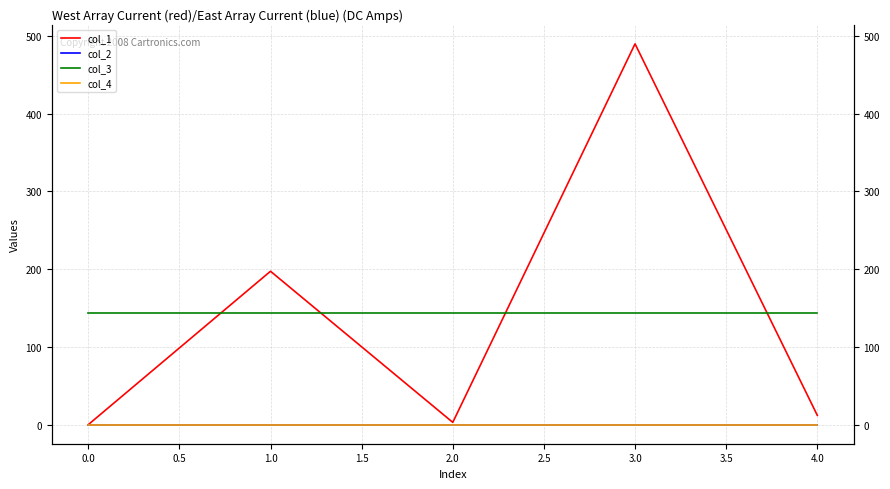

At how many categories does at least one series exceed 355?

1